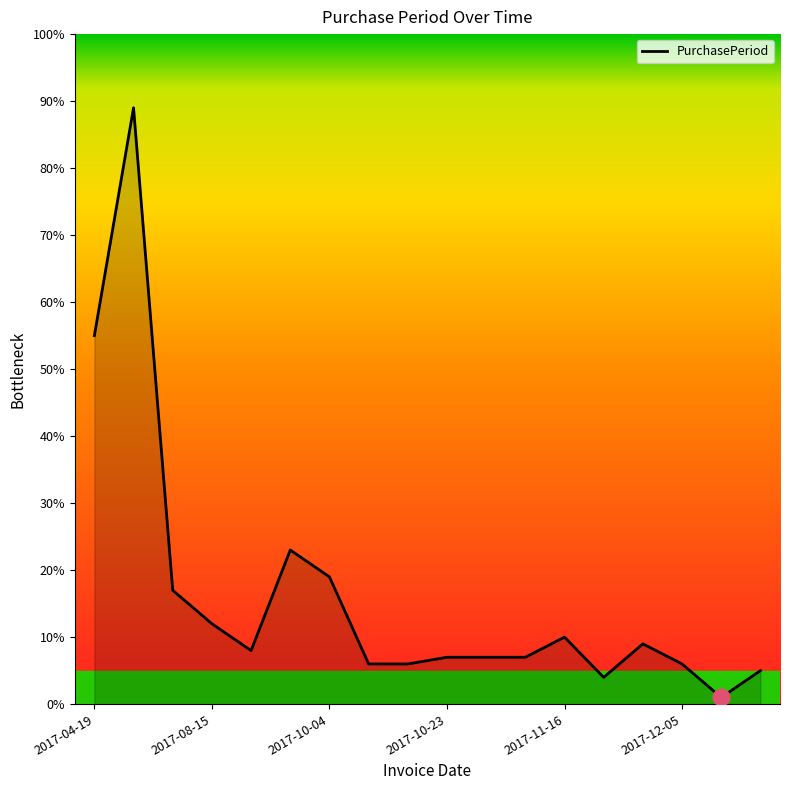

What is the difference between the maximum and minimum values?

88